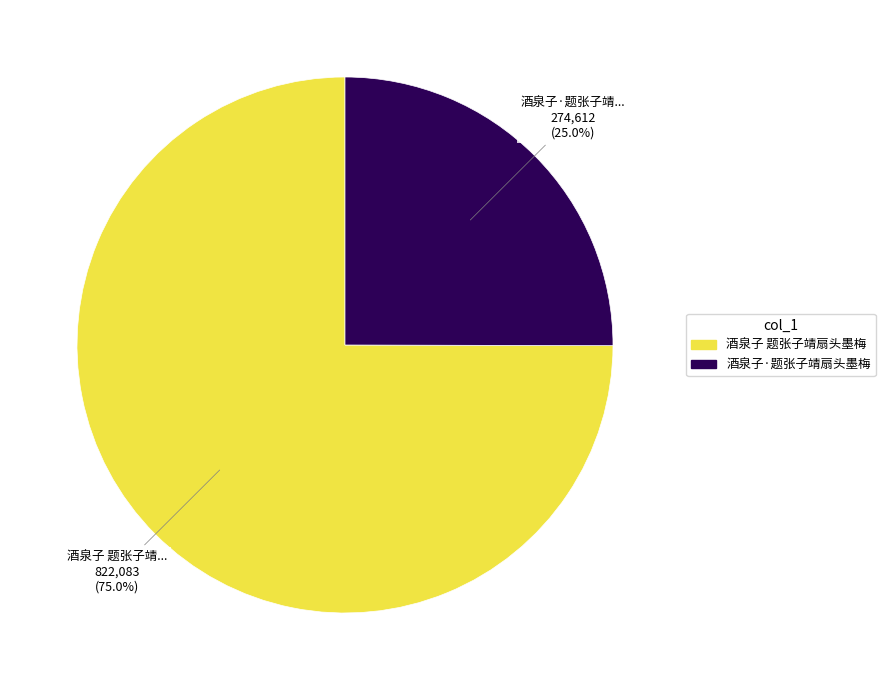

True or false: 酒泉子 题张子靖扇头墨梅 accounts for 75% of the total.

True